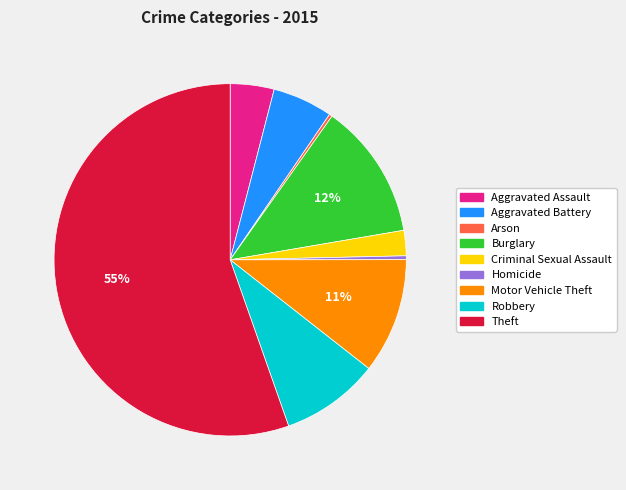

Which category accounts for the majority?

Theft